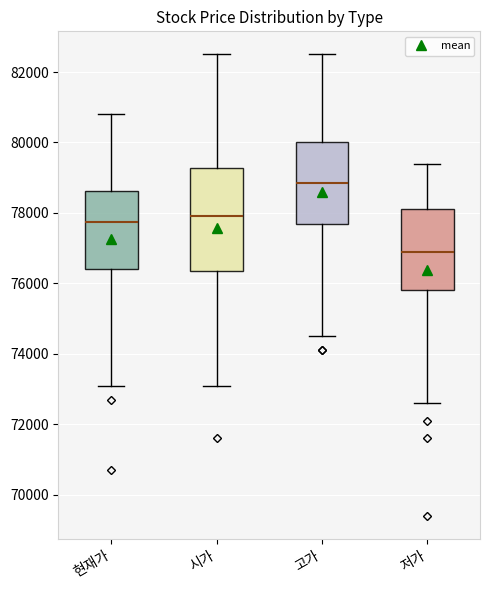

Reading left to right, transcribe this box plot: for each box, give where its median line is, the range the box spans, and where its two whiskers end, as read against the y-axis. The values are not printed on the chart, so give them approximately, as read against the axis.

현재가: median 77800, box 76400 to 78600, whiskers 73200 to 80800
시가: median 78000, box 76400 to 79200, whiskers 73200 to 82600
고가: median 78800, box 77800 to 80000, whiskers 74600 to 82600
저가: median 77000, box 75800 to 78200, whiskers 72600 to 79400